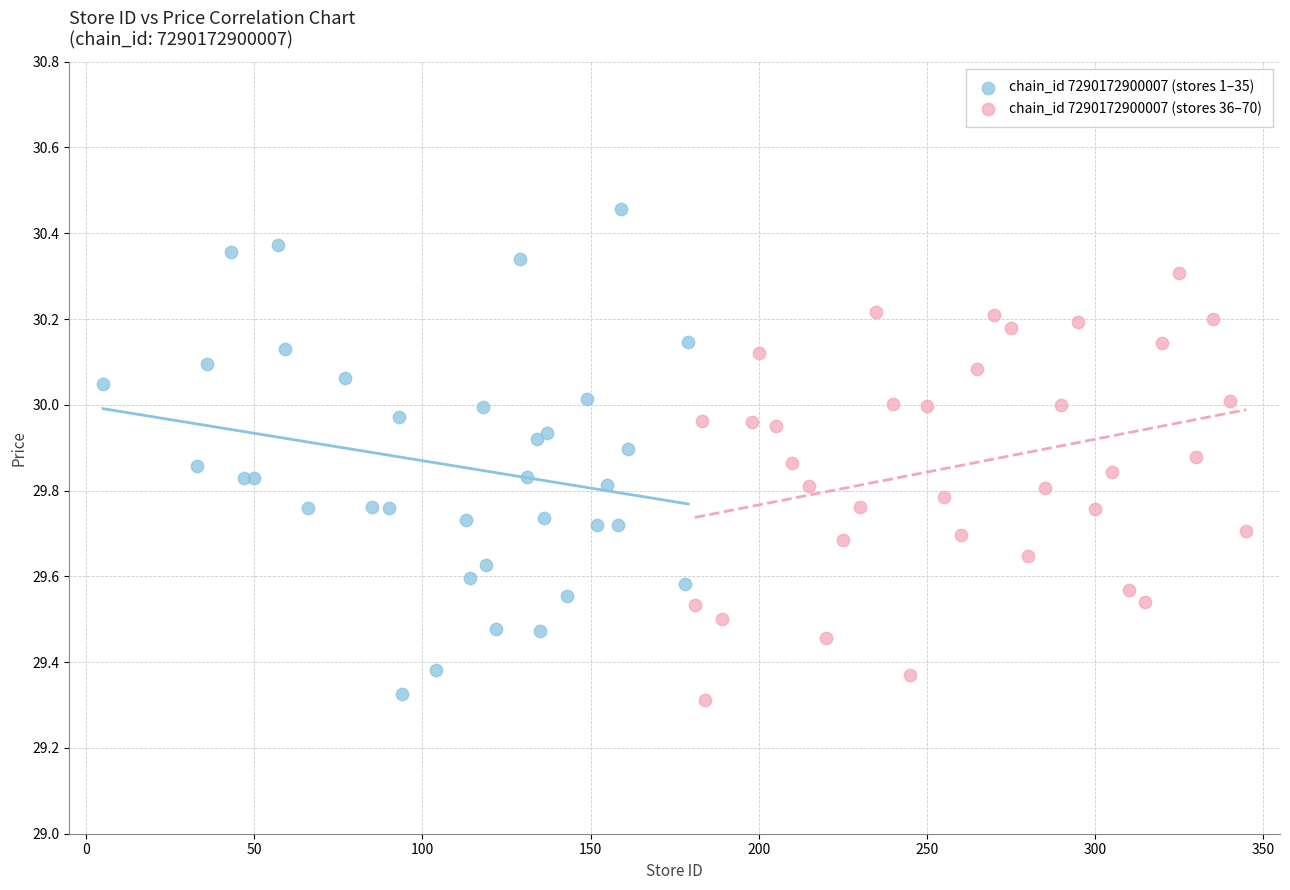

Which series has the largest Y range (max minus min)?

chain_id 7290172900007 (stores 1–35)